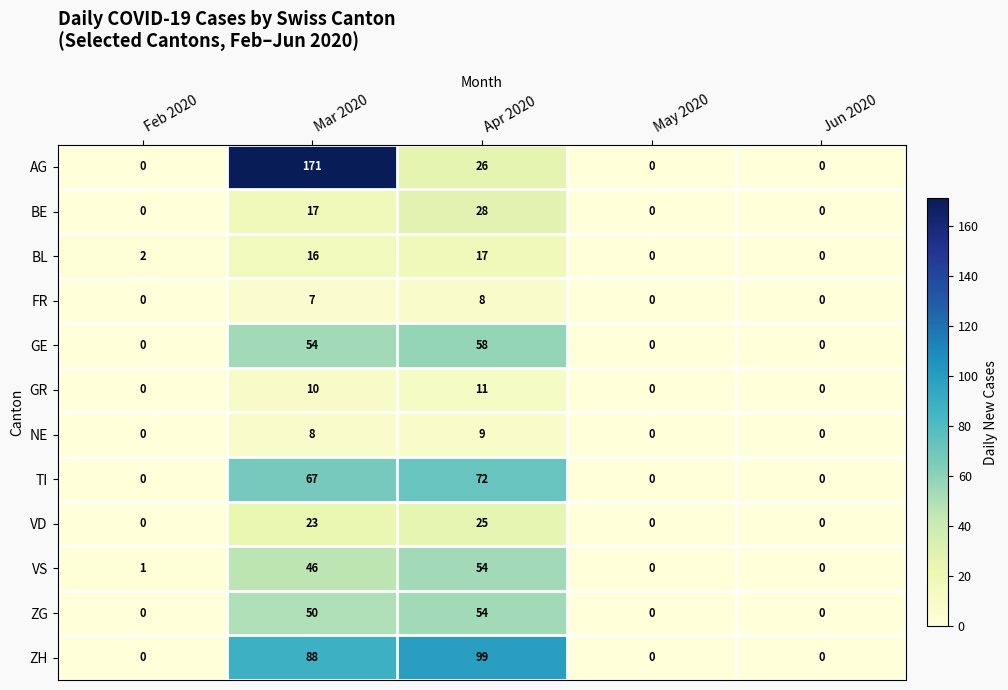

What is the sum of the VS values at Mar 2020 and Apr 2020?

100